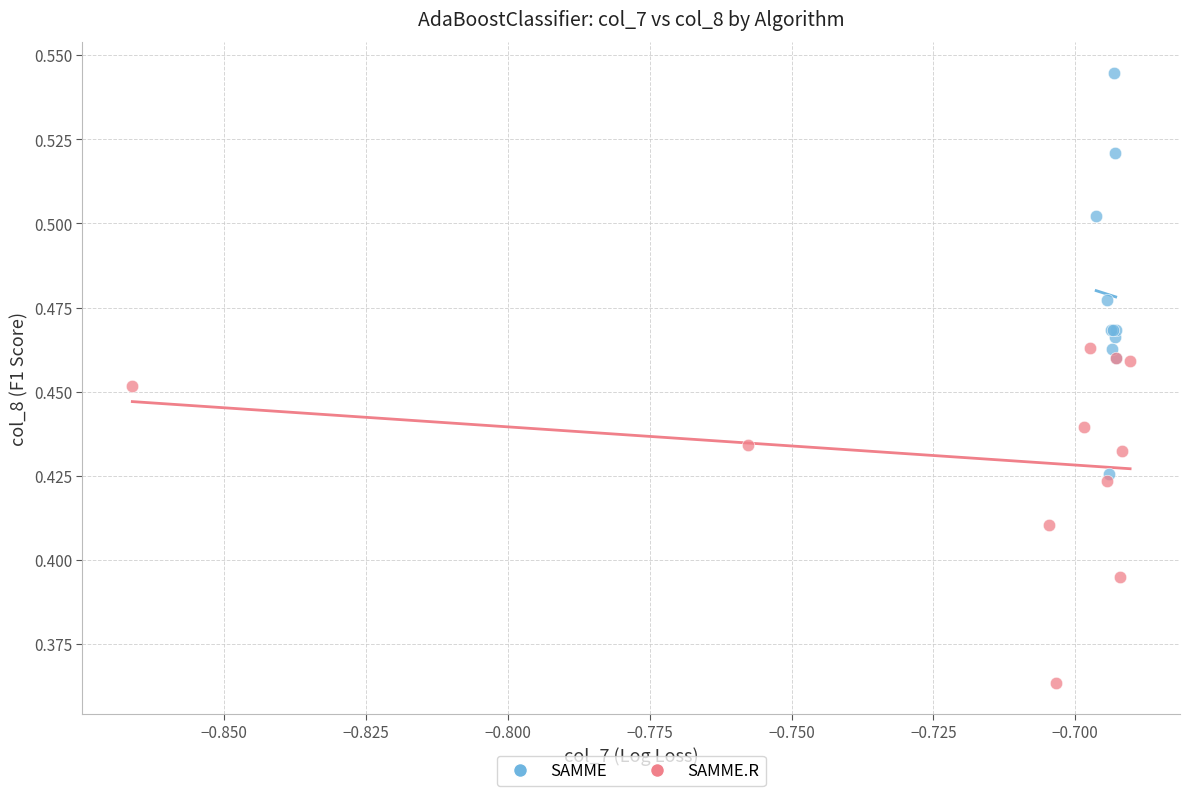

Which series has the widest spread of Y values?

SAMME